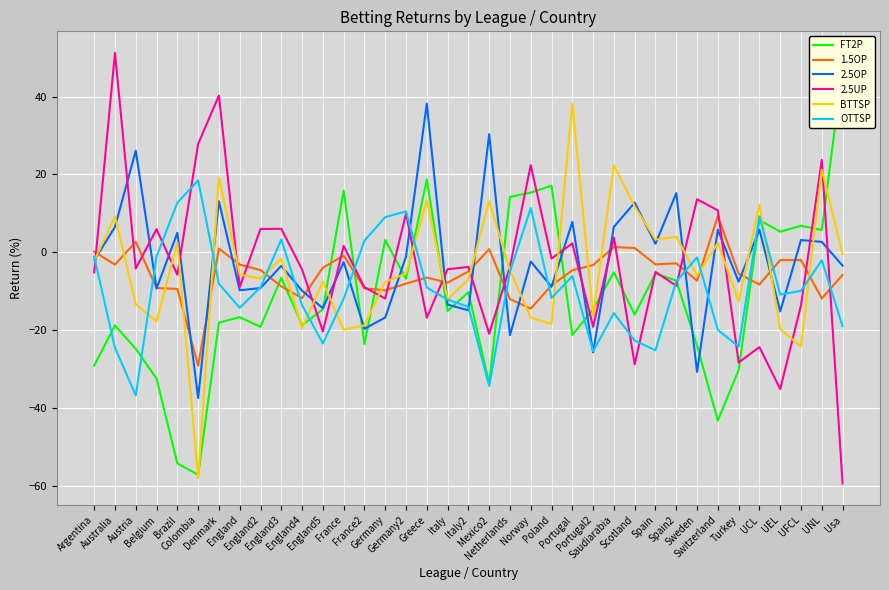

True or false: 2.5UP has a value of 5.5 at Germany2.

False